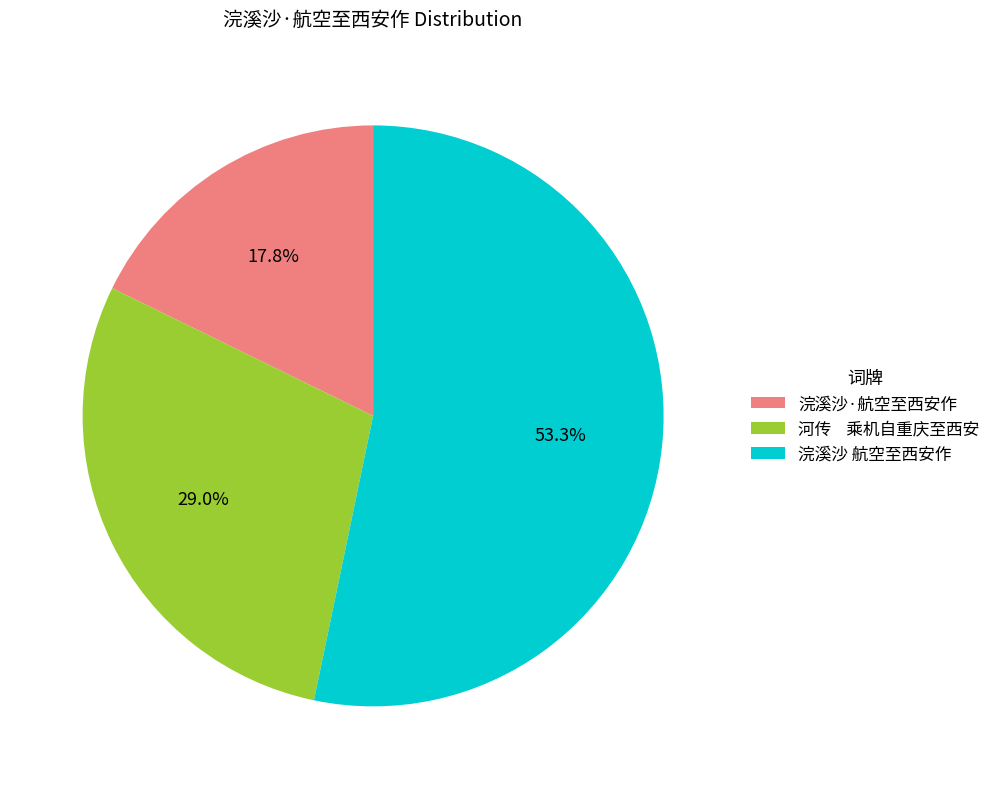

Is it true that 浣溪沙 航空至西安作 is 63% of the pie?

False